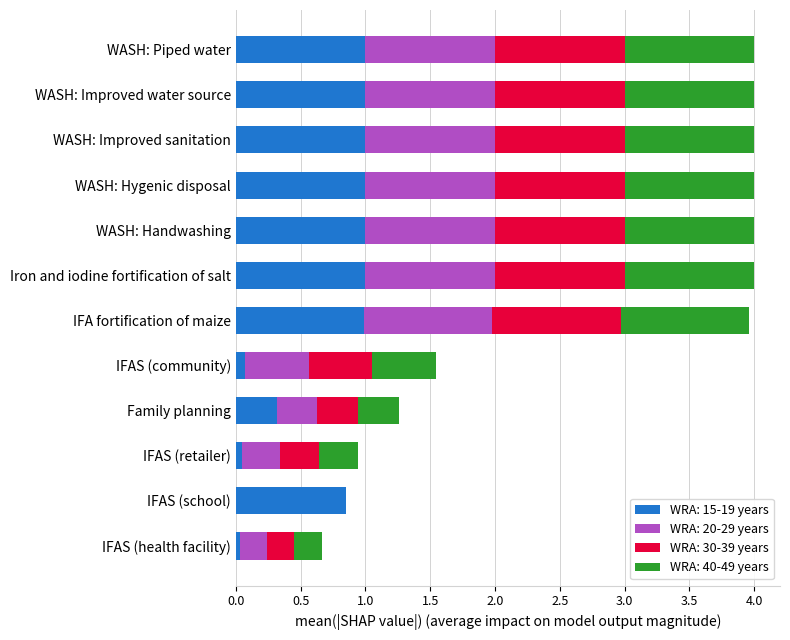

What is the sum of the WRA: 15-19 years values at WASH: Piped water and WASH: Hygenic disposal?

2.0